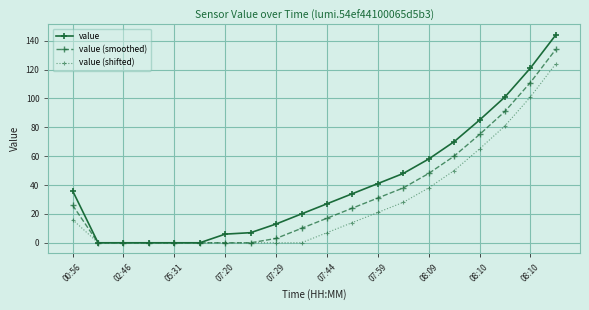

Rank the series by their average value, from highest to lowest.

value, value (smoothed), value (shifted)